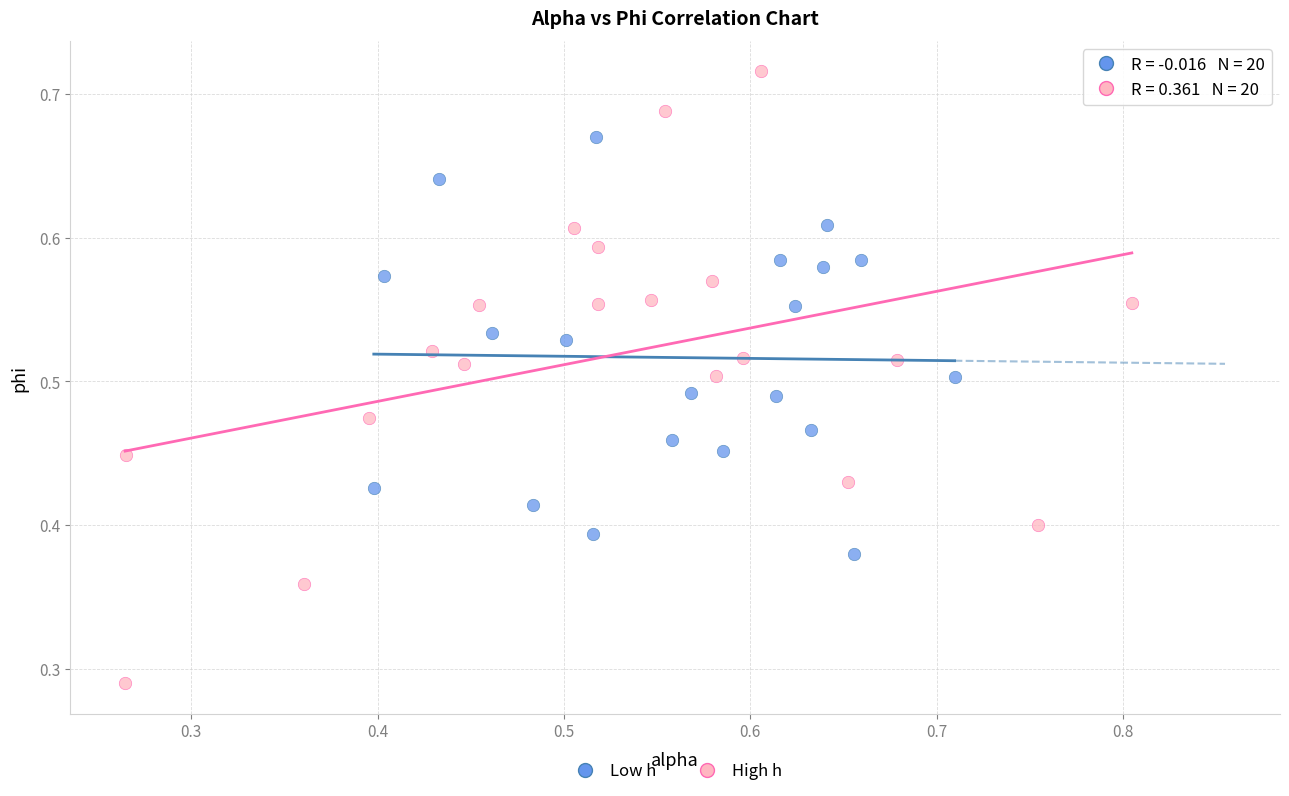

Which series reaches the minimum Y coordinate?

High h